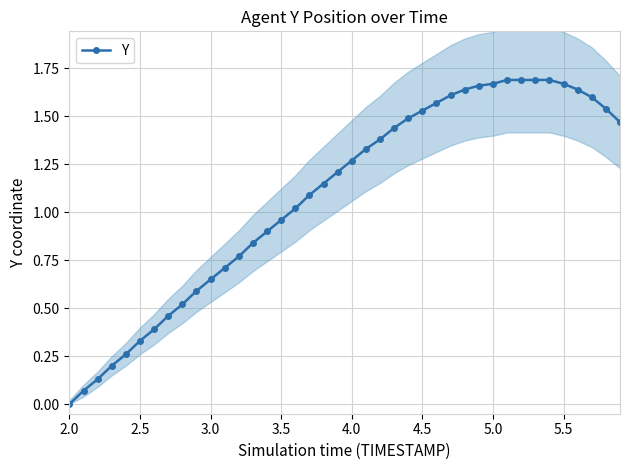

What is the difference between the second highest and second lowest values?

1.6